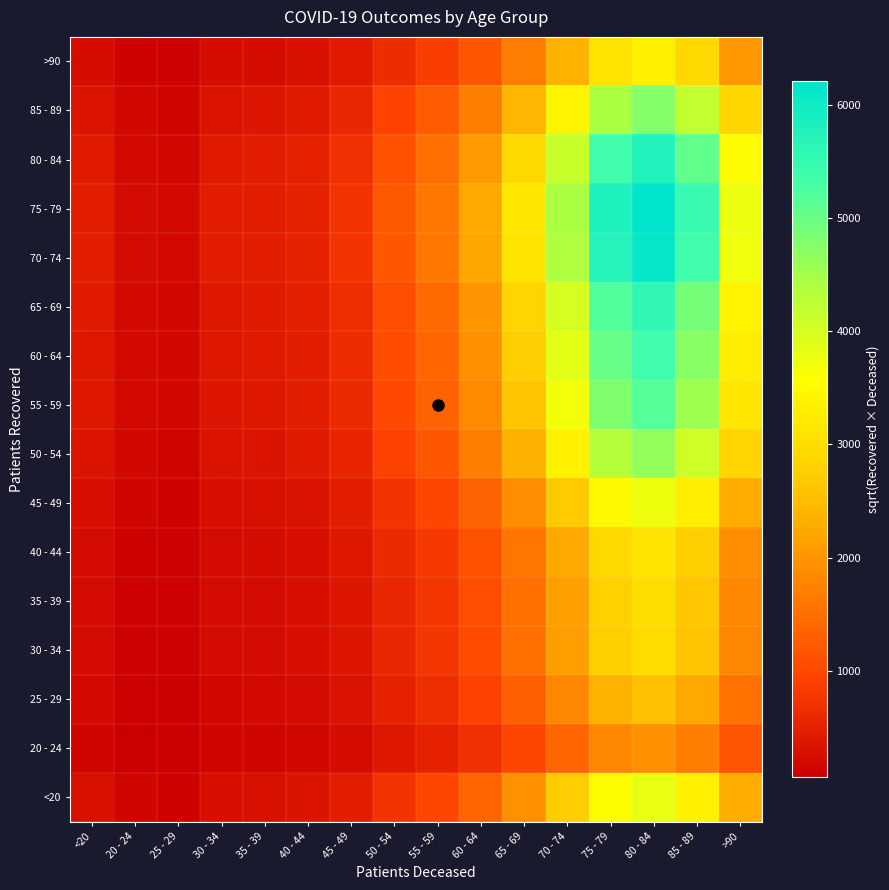

At which category is the sum across all series the highest?

80 - 84